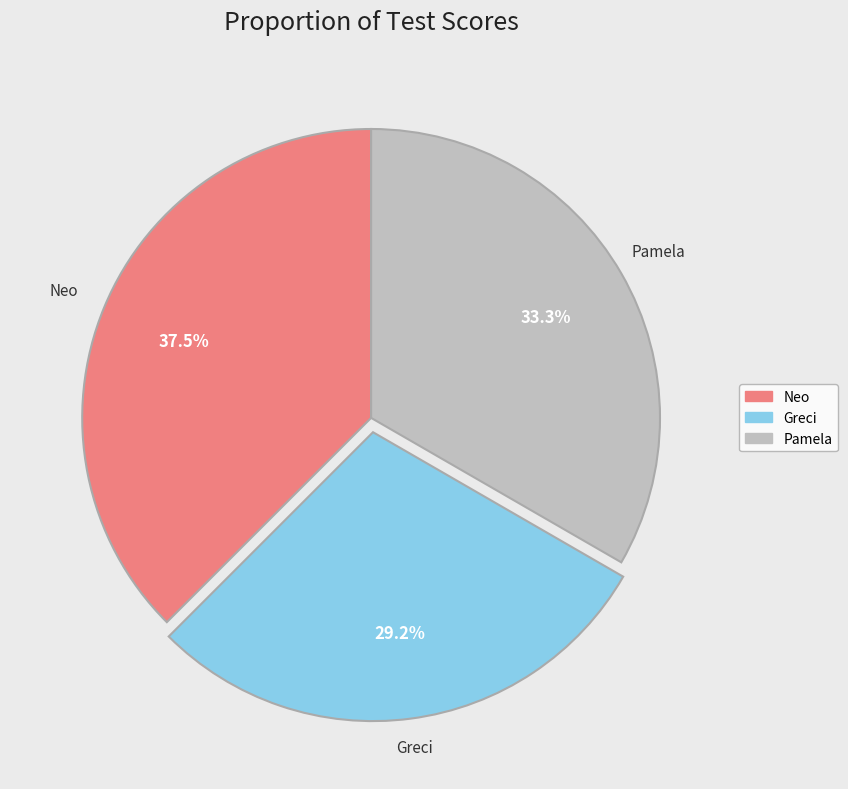

What percentage is the Pamela slice, to the nearest percent?

33%